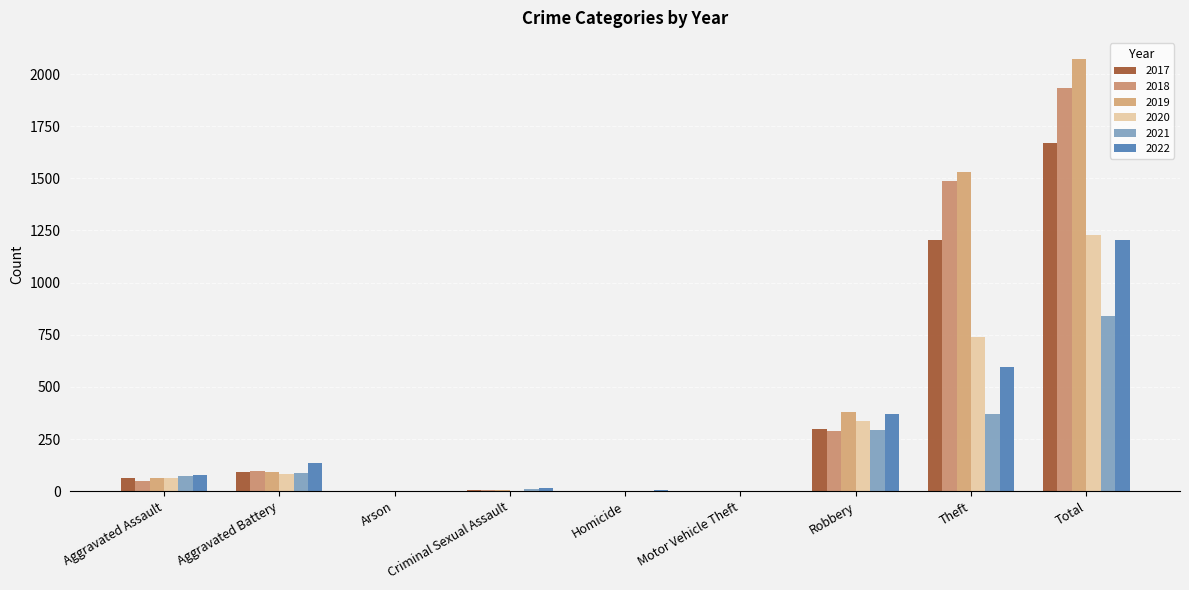

What is the average value of the 2022 series?

268